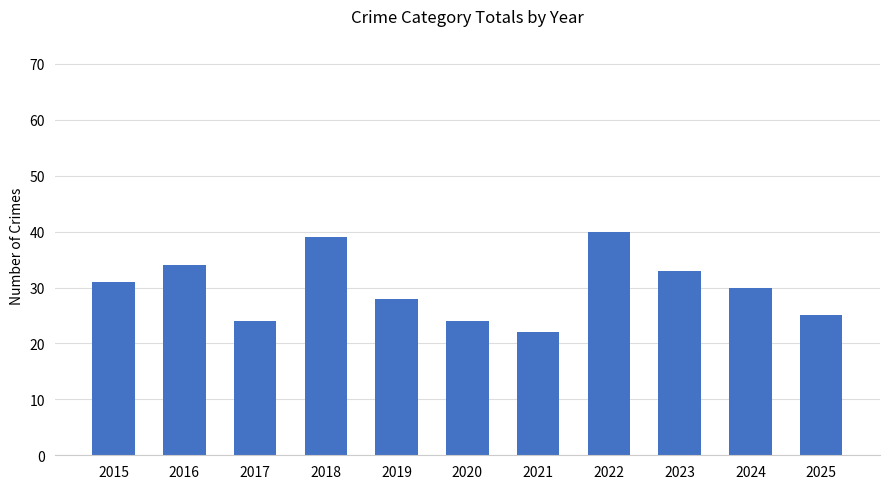

Where does the data first go above 30?

2015